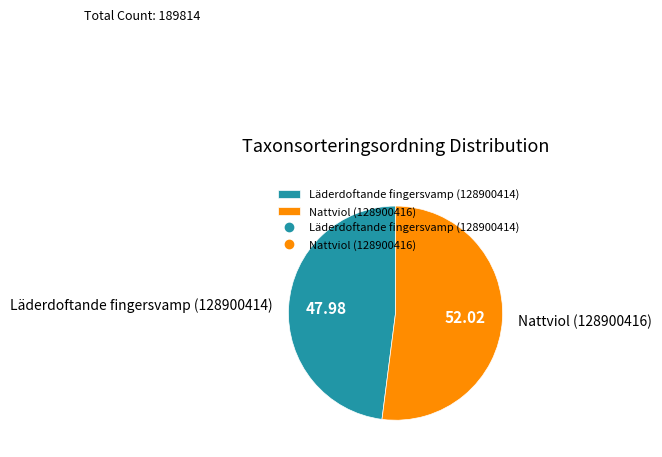

How many slices are in this pie chart?

2